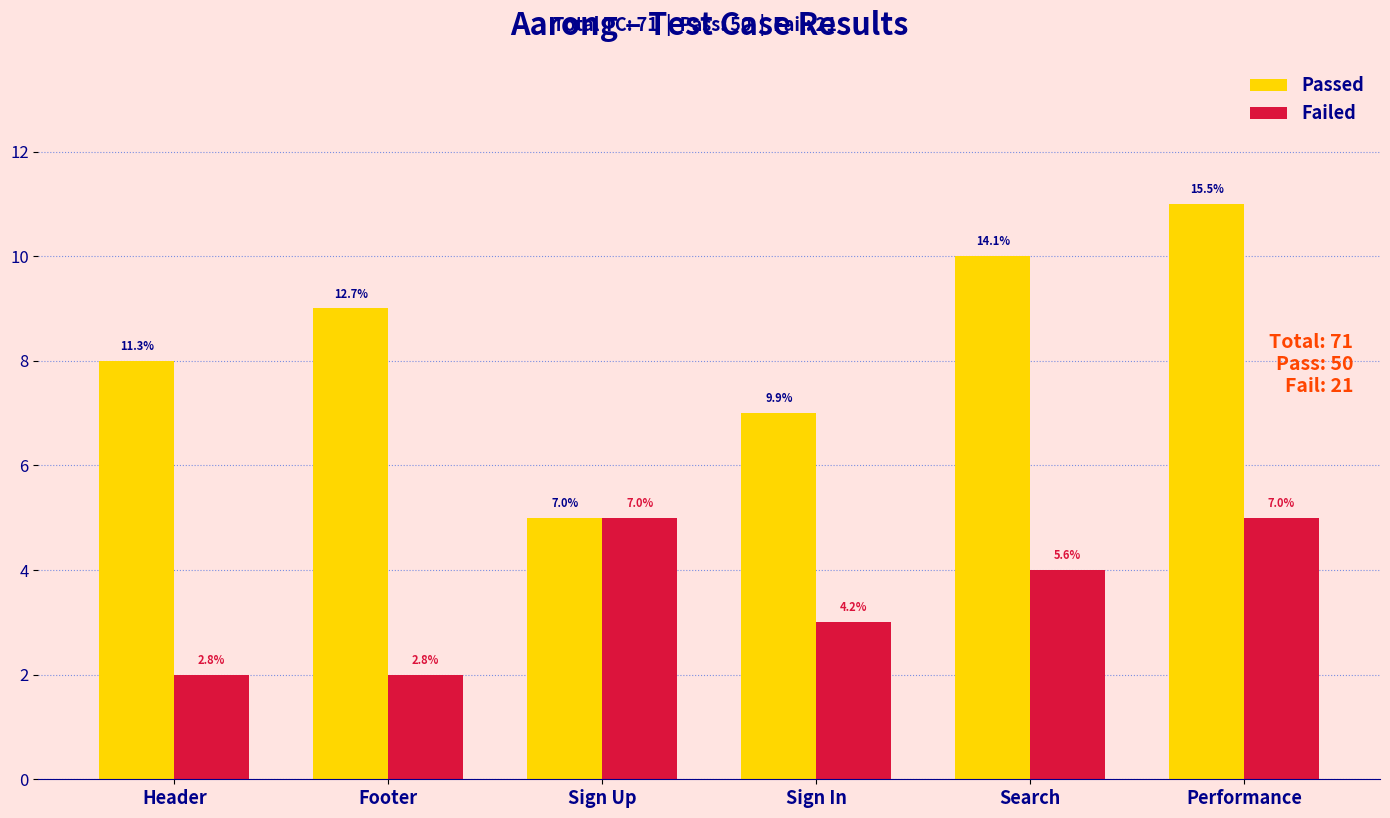

What are all the series names shown in the legend?

Passed, Failed